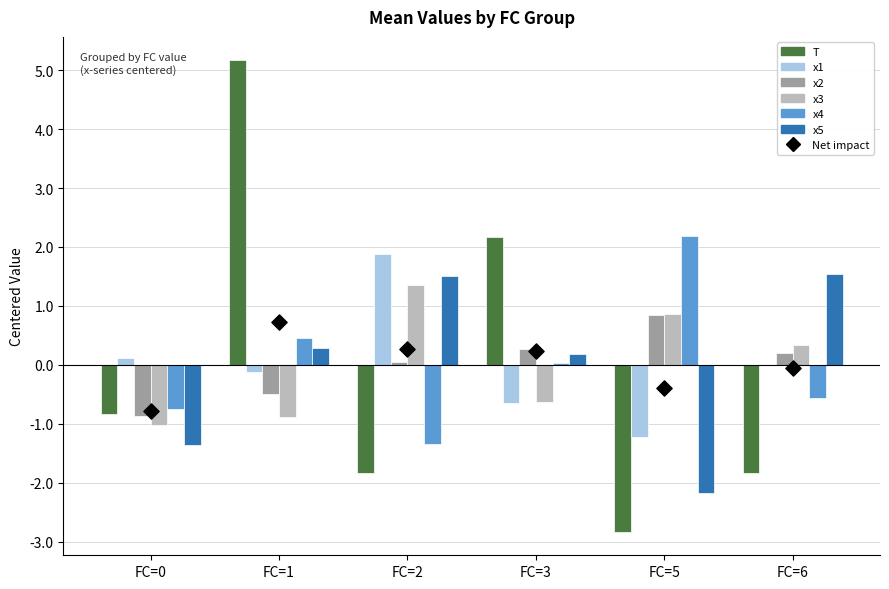

Which series has the largest total across all categories?

x3